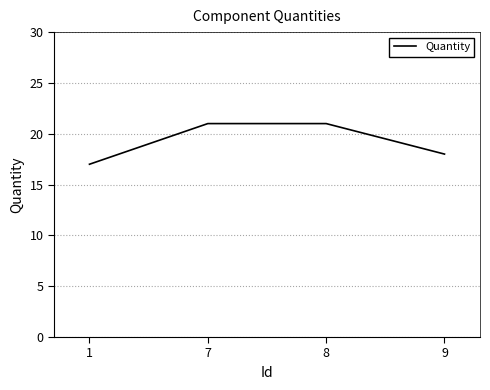

Is it true that the value at 7 is 13?

False